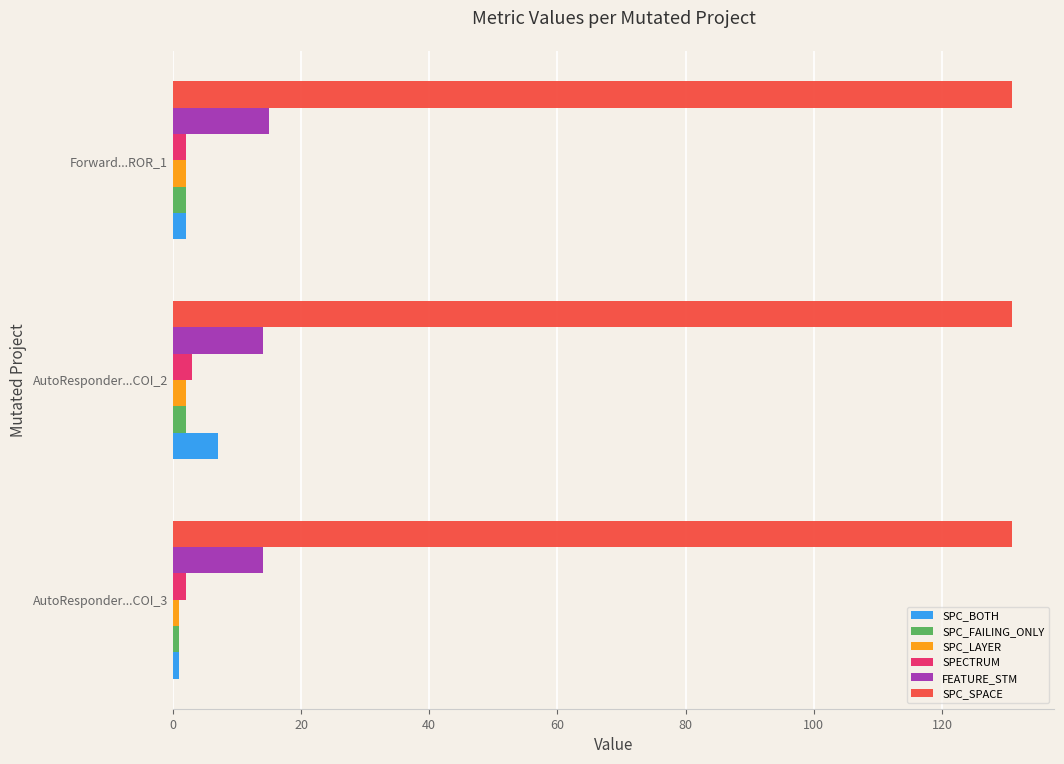

True or false: SPC_SPACE has a value of 58 at AutoResponder...COI_3.

False